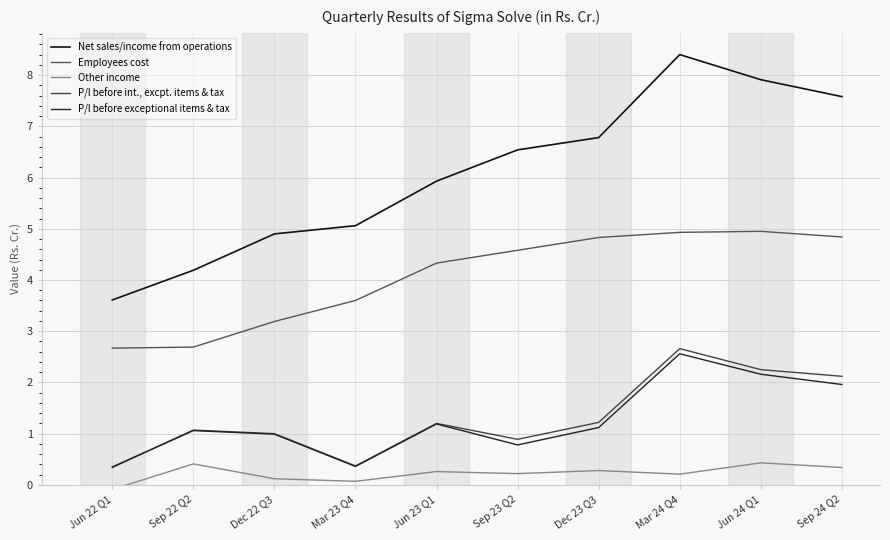

True or false: P/l before exceptional items & tax and Employees cost intersect in this chart.

False